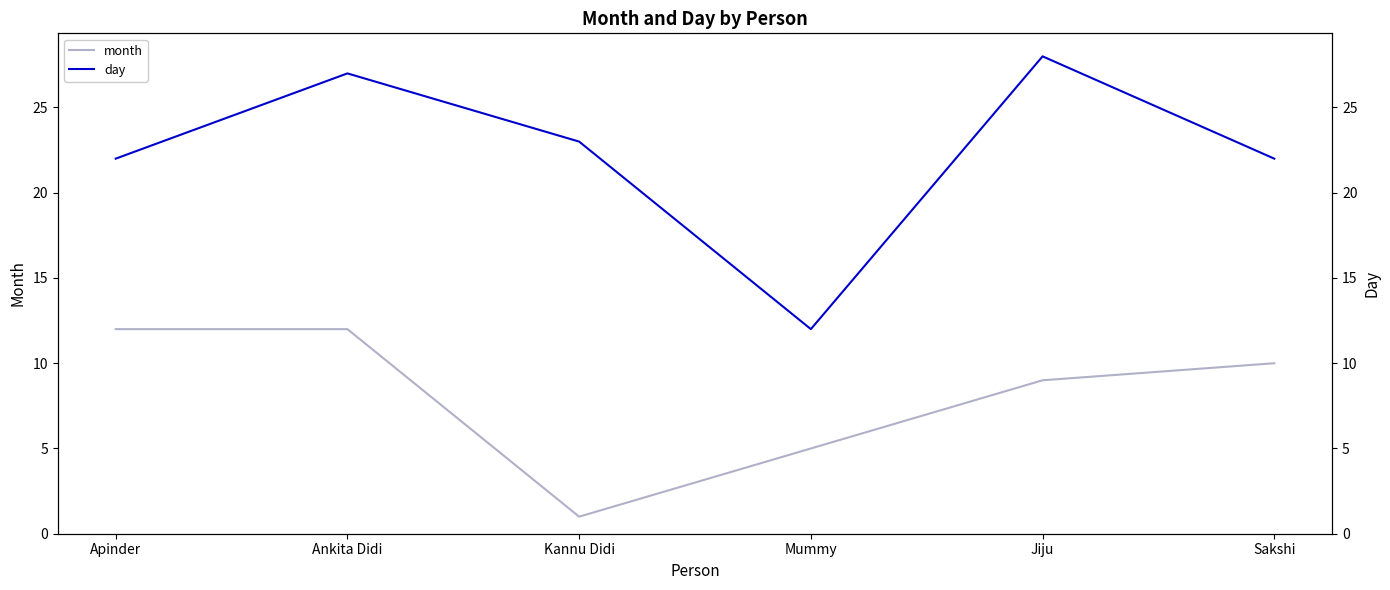

The day (right axis) series shows 16 at Mummy. True or false?

False